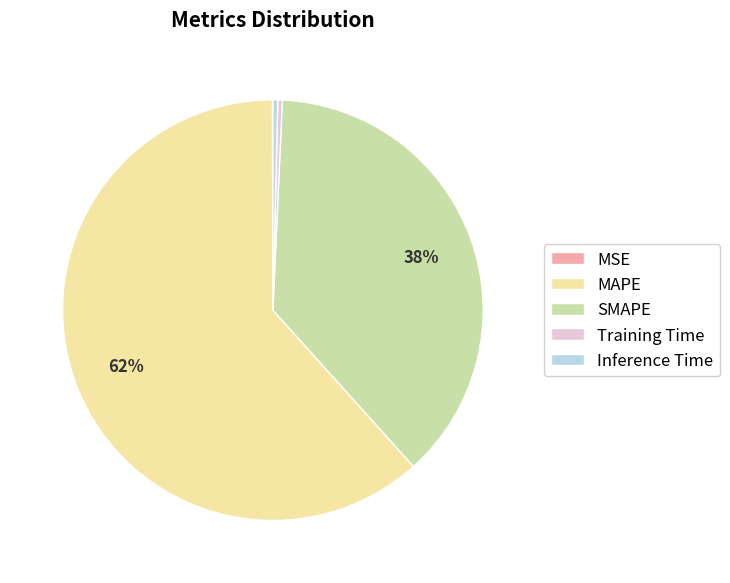

True or false: MAPE accounts for 62% of the total.

True